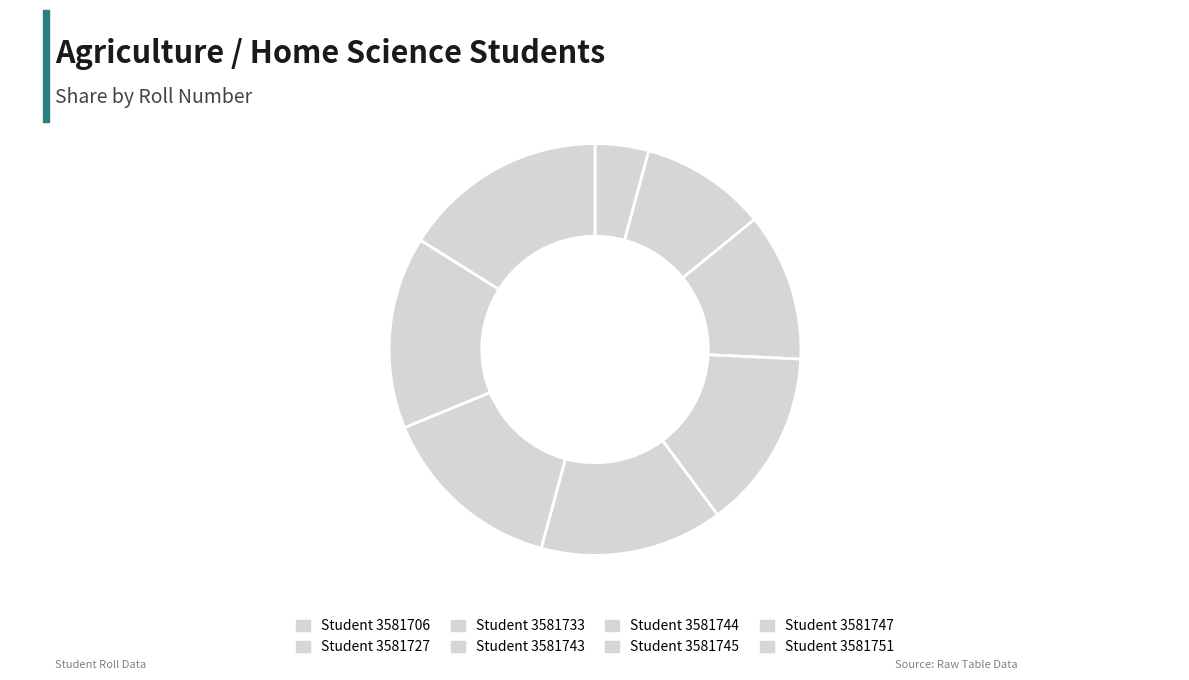

Count the number of slices in the pie.

8